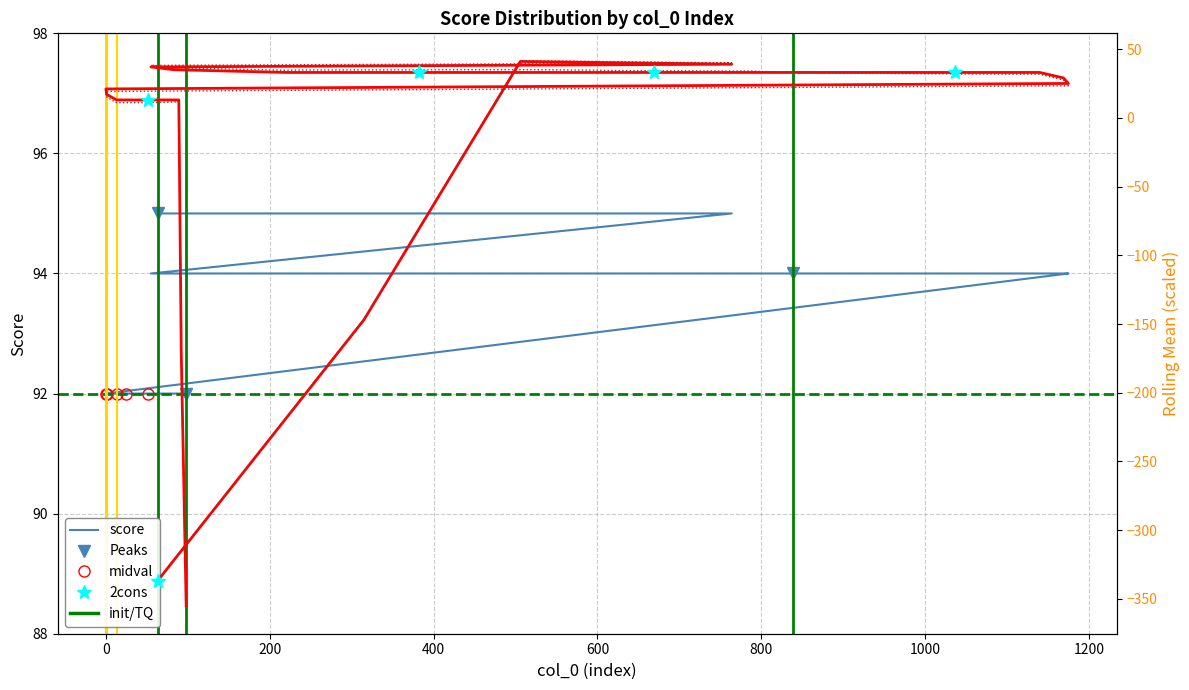

At which label does the data first exceed 94?

63